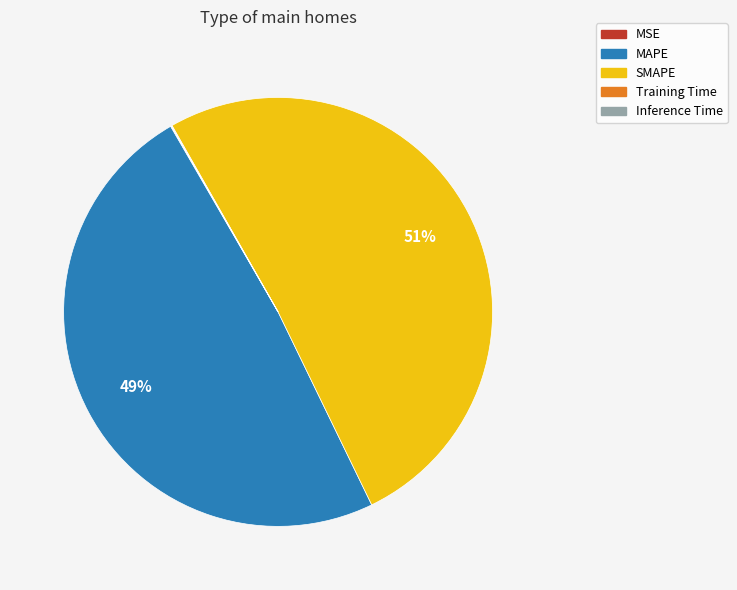

Is there a majority slice in this chart?

Yes